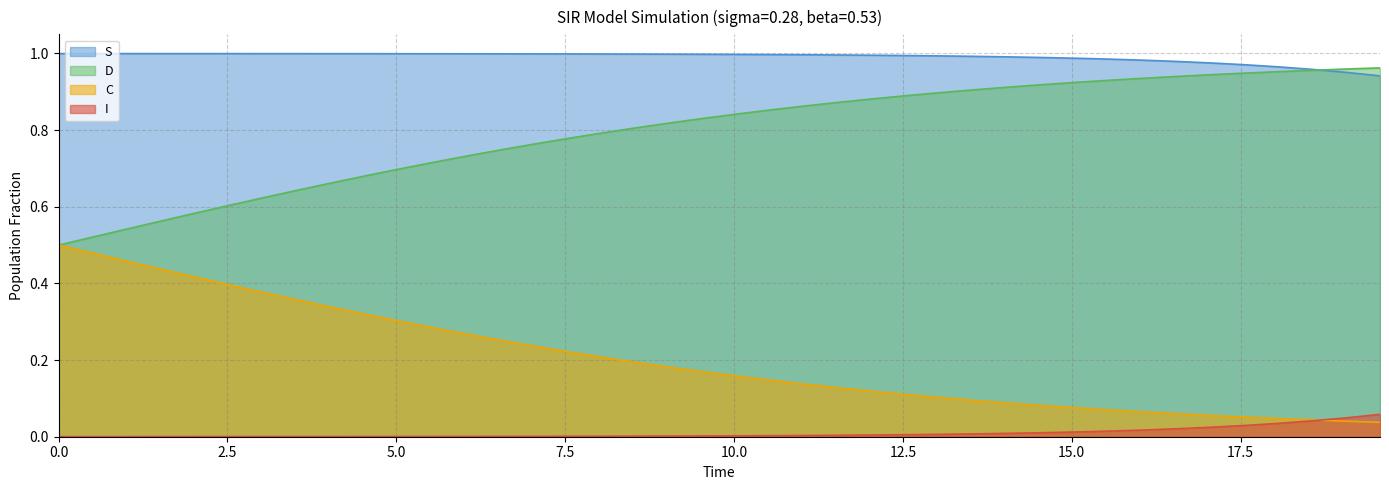

Rank the series by their average value, from lowest to highest.

I, C, D, S